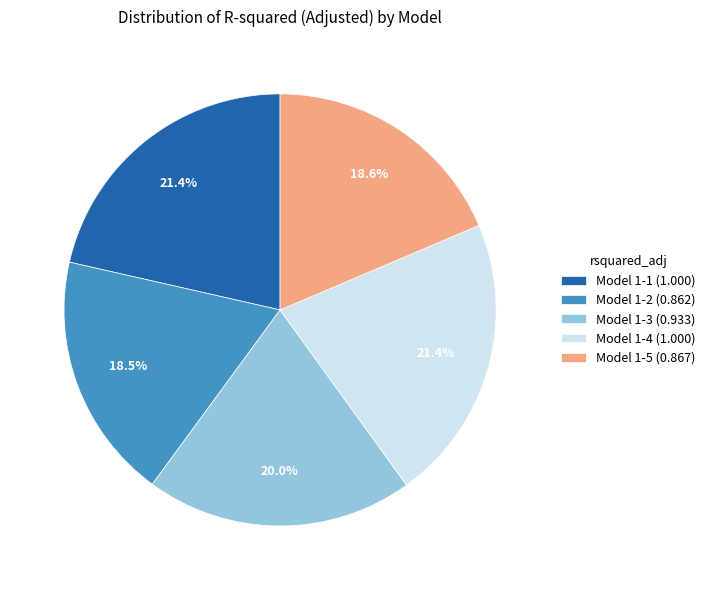

Does any single category account for the majority?

No